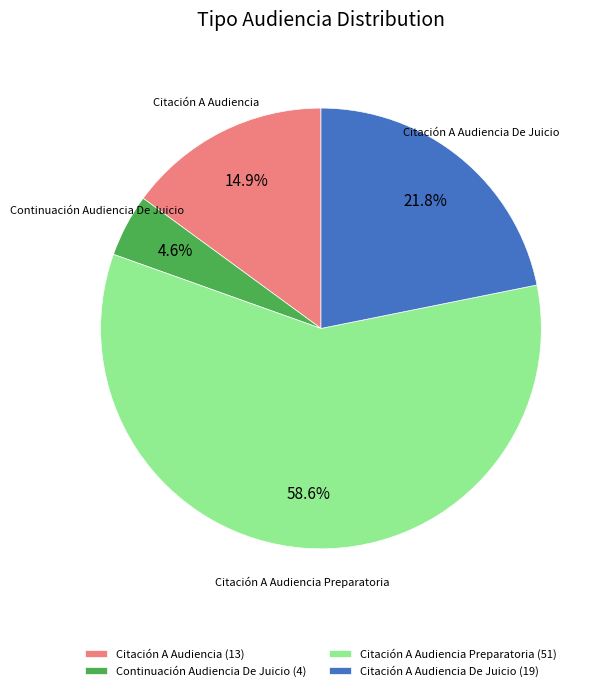

Which slice represents more than half of the pie?

Citación A Audiencia Preparatoria (51)